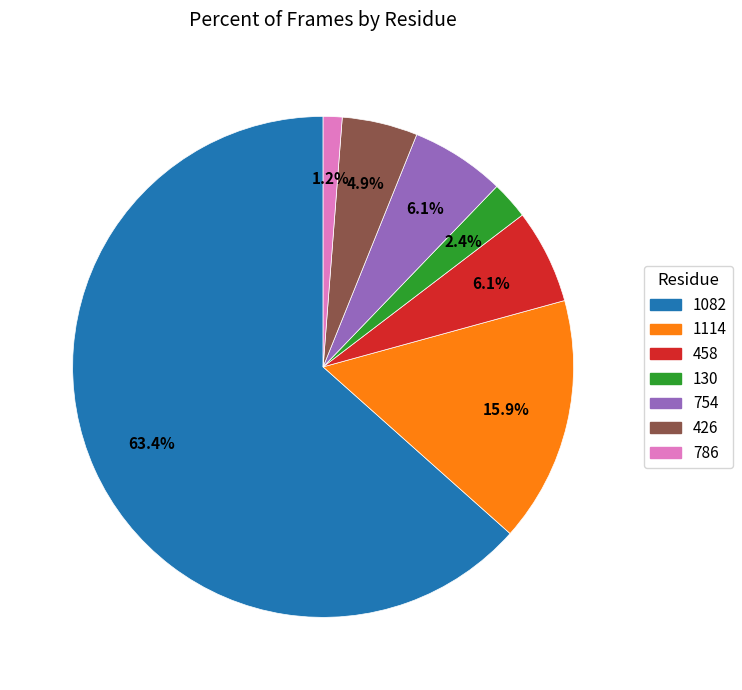

How many slices are in this pie chart?

7